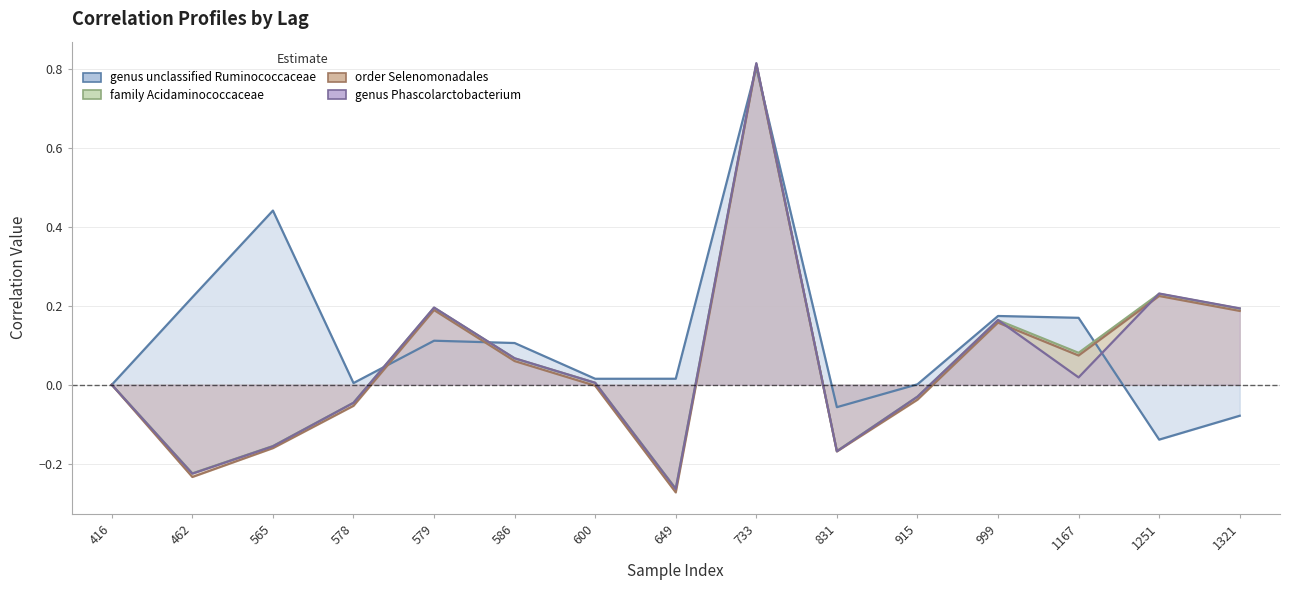

Which category has the highest value in the order_Selenomonadales series?

733